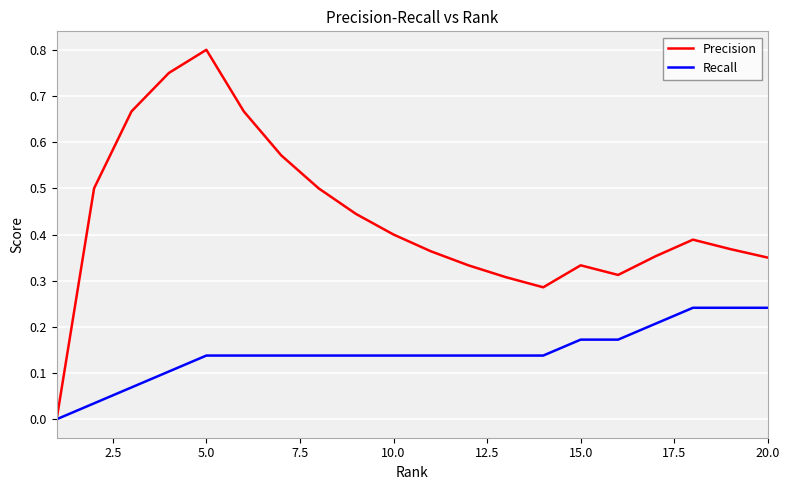

Which series has the largest total across all categories?

Precision